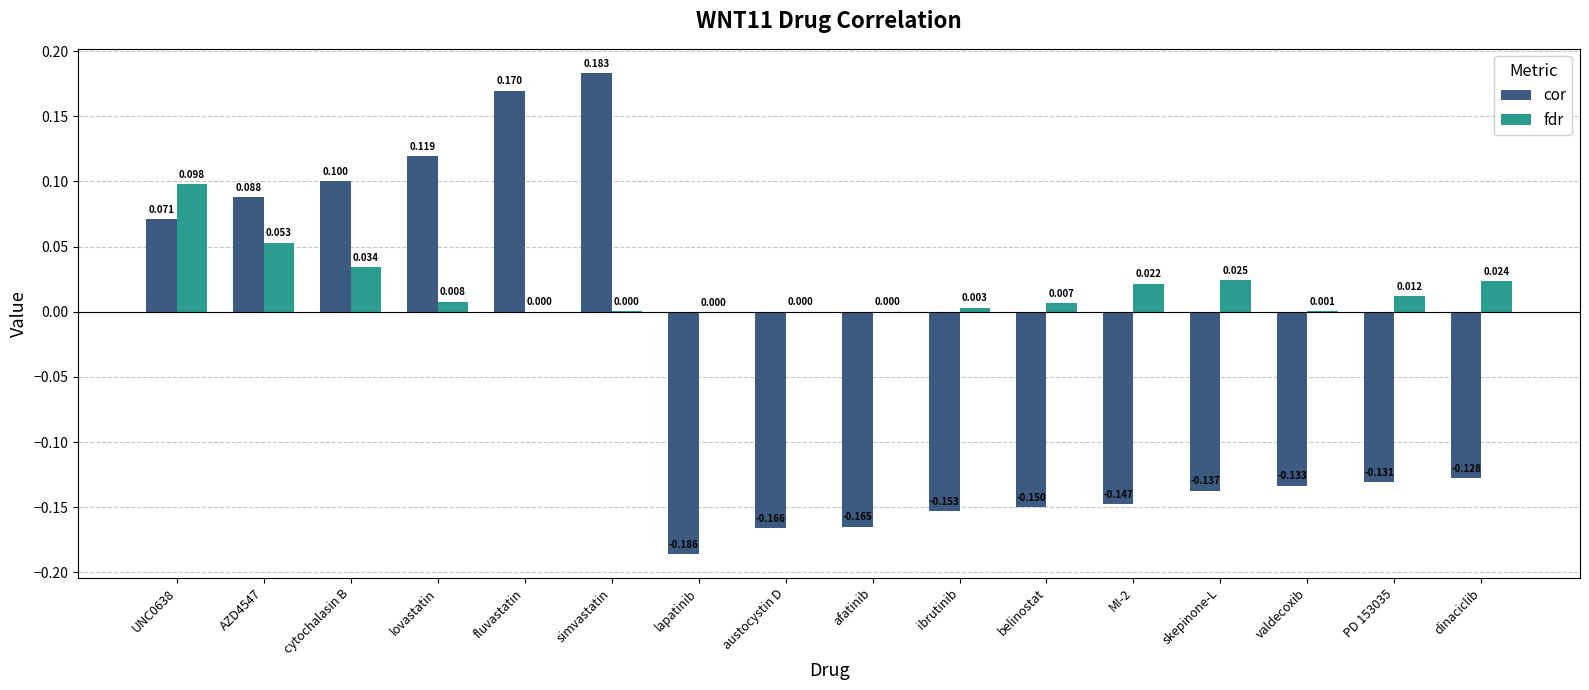

Which label corresponds to the largest value in the chart?

simvastatin